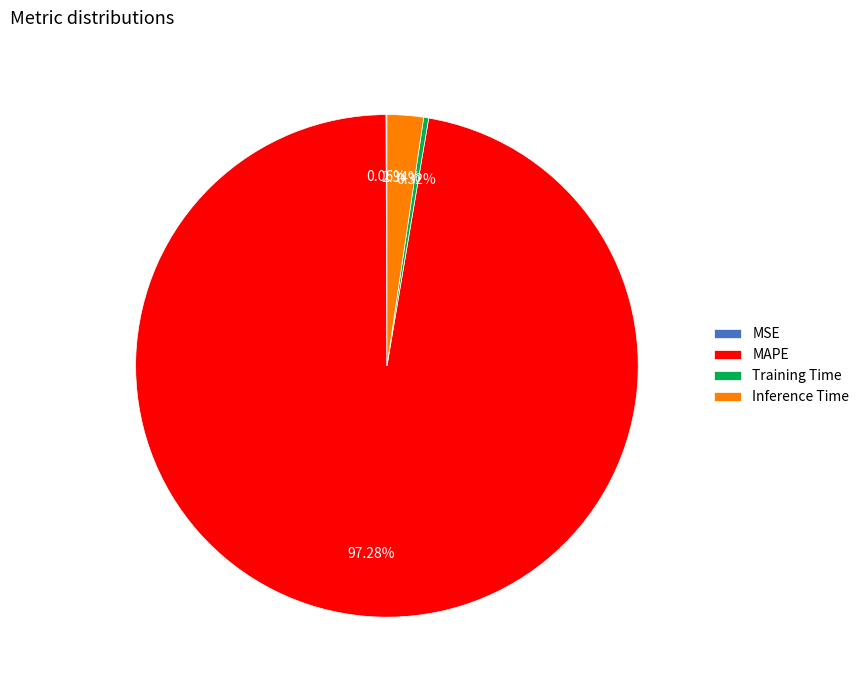

The Inference Time slice represents 2% of the pie. True or false?

True